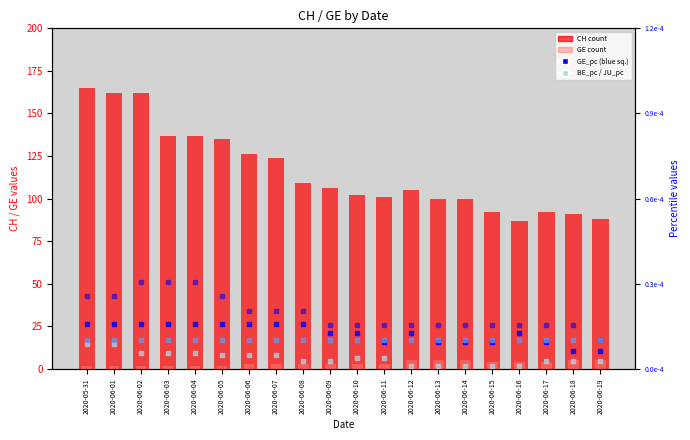

What is the total value across all series at 2020-06-15?

96.0